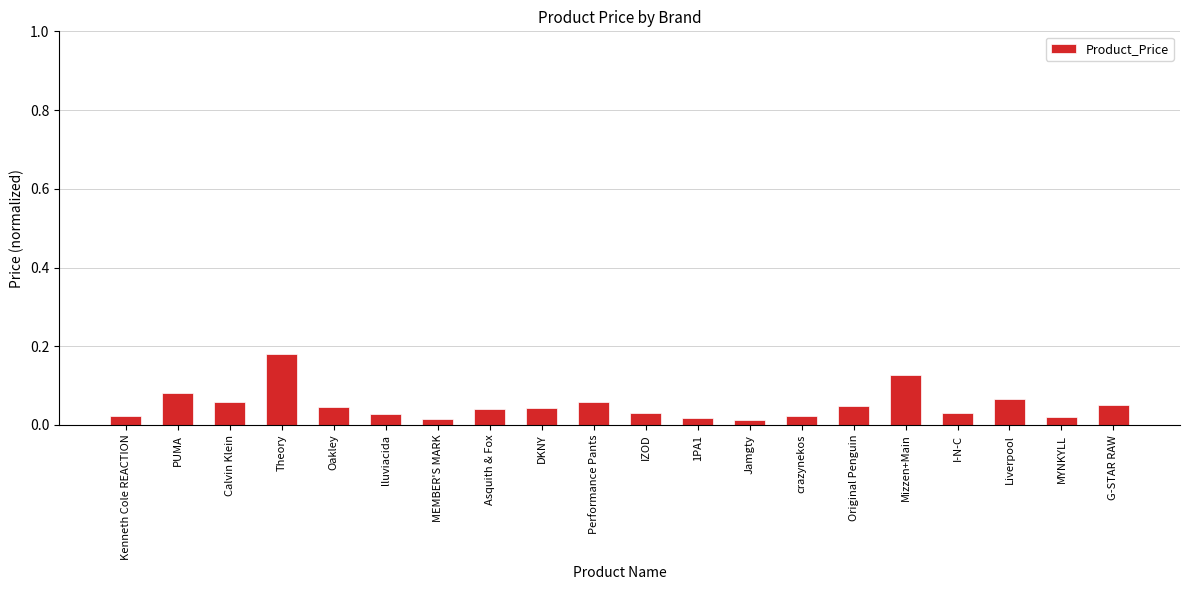

How many distinct data groups are displayed?

1